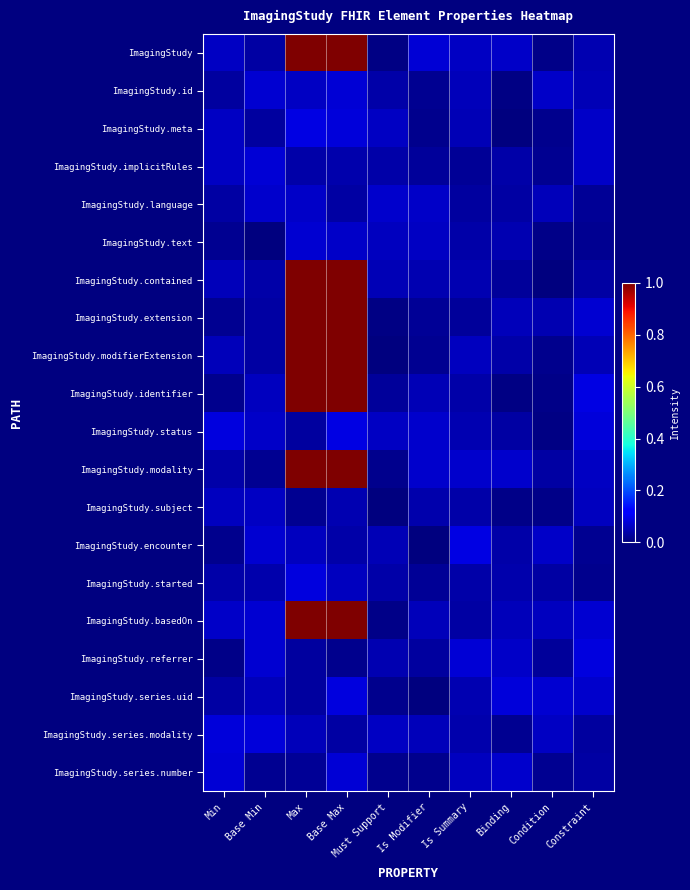

Reading left to right, extract all data points from this chart.

ImagingStudy: Min=0.1	Base Min=0.0	Max=1.0	Base Max=1.0	Must Support=0.0	Is Modifier=0.1	Is Summary=0.1	Binding=0.1	Condition=0.0	Constraint=0.0
ImagingStudy.id: Min=0.0	Base Min=0.1	Max=0.1	Base Max=0.1	Must Support=0.0	Is Modifier=0.0	Is Summary=0.1	Binding=0.0	Condition=0.1	Constraint=0.1
ImagingStudy.meta: Min=0.1	Base Min=0.0	Max=0.1	Base Max=0.1	Must Support=0.1	Is Modifier=0.0	Is Summary=0.0	Binding=0.0	Condition=0.0	Constraint=0.1
ImagingStudy.implicitRules: Min=0.1	Base Min=0.1	Max=0.0	Base Max=0.0	Must Support=0.0	Is Modifier=0.0	Is Summary=0.0	Binding=0.0	Condition=0.0	Constraint=0.1
ImagingStudy.language: Min=0.0	Base Min=0.1	Max=0.1	Base Max=0.0	Must Support=0.1	Is Modifier=0.1	Is Summary=0.0	Binding=0.0	Condition=0.1	Constraint=0.0
ImagingStudy.text: Min=0.0	Base Min=0.0	Max=0.1	Base Max=0.1	Must Support=0.1	Is Modifier=0.1	Is Summary=0.0	Binding=0.0	Condition=0.0	Constraint=0.0
ImagingStudy.contained: Min=0.1	Base Min=0.0	Max=1.0	Base Max=1.0	Must Support=0.1	Is Modifier=0.0	Is Summary=0.0	Binding=0.0	Condition=0.0	Constraint=0.0
ImagingStudy.extension: Min=0.0	Base Min=0.0	Max=1.0	Base Max=1.0	Must Support=0.0	Is Modifier=0.0	Is Summary=0.0	Binding=0.1	Condition=0.0	Constraint=0.1
ImagingStudy.modifierExtension: Min=0.1	Base Min=0.0	Max=1.0	Base Max=1.0	Must Support=0.0	Is Modifier=0.0	Is Summary=0.1	Binding=0.0	Condition=0.0	Constraint=0.0
ImagingStudy.identifier: Min=0.0	Base Min=0.1	Max=1.0	Base Max=1.0	Must Support=0.0	Is Modifier=0.1	Is Summary=0.0	Binding=0.0	Condition=0.0	Constraint=0.1
ImagingStudy.status: Min=0.1	Base Min=0.1	Max=0.0	Base Max=0.1	Must Support=0.1	Is Modifier=0.1	Is Summary=0.0	Binding=0.0	Condition=0.0	Constraint=0.1
ImagingStudy.modality: Min=0.0	Base Min=0.0	Max=1.0	Base Max=1.0	Must Support=0.0	Is Modifier=0.1	Is Summary=0.1	Binding=0.1	Condition=0.0	Constraint=0.1
ImagingStudy.subject: Min=0.1	Base Min=0.1	Max=0.0	Base Max=0.0	Must Support=0.0	Is Modifier=0.0	Is Summary=0.0	Binding=0.0	Condition=0.0	Constraint=0.1
ImagingStudy.encounter: Min=0.0	Base Min=0.1	Max=0.1	Base Max=0.0	Must Support=0.0	Is Modifier=0.0	Is Summary=0.1	Binding=0.0	Condition=0.1	Constraint=0.0
ImagingStudy.started: Min=0.0	Base Min=0.0	Max=0.1	Base Max=0.1	Must Support=0.0	Is Modifier=0.0	Is Summary=0.0	Binding=0.0	Condition=0.0	Constraint=0.0
ImagingStudy.basedOn: Min=0.1	Base Min=0.1	Max=1.0	Base Max=1.0	Must Support=0.0	Is Modifier=0.1	Is Summary=0.0	Binding=0.1	Condition=0.1	Constraint=0.1
ImagingStudy.referrer: Min=0.0	Base Min=0.1	Max=0.0	Base Max=0.0	Must Support=0.0	Is Modifier=0.0	Is Summary=0.1	Binding=0.1	Condition=0.0	Constraint=0.1
ImagingStudy.series.uid: Min=0.0	Base Min=0.1	Max=0.0	Base Max=0.1	Must Support=0.0	Is Modifier=0.0	Is Summary=0.0	Binding=0.1	Condition=0.1	Constraint=0.1
ImagingStudy.series.modality: Min=0.1	Base Min=0.1	Max=0.1	Base Max=0.0	Must Support=0.1	Is Modifier=0.1	Is Summary=0.0	Binding=0.0	Condition=0.1	Constraint=0.0
ImagingStudy.series.number: Min=0.1	Base Min=0.0	Max=0.0	Base Max=0.1	Must Support=0.0	Is Modifier=0.0	Is Summary=0.1	Binding=0.1	Condition=0.0	Constraint=0.0